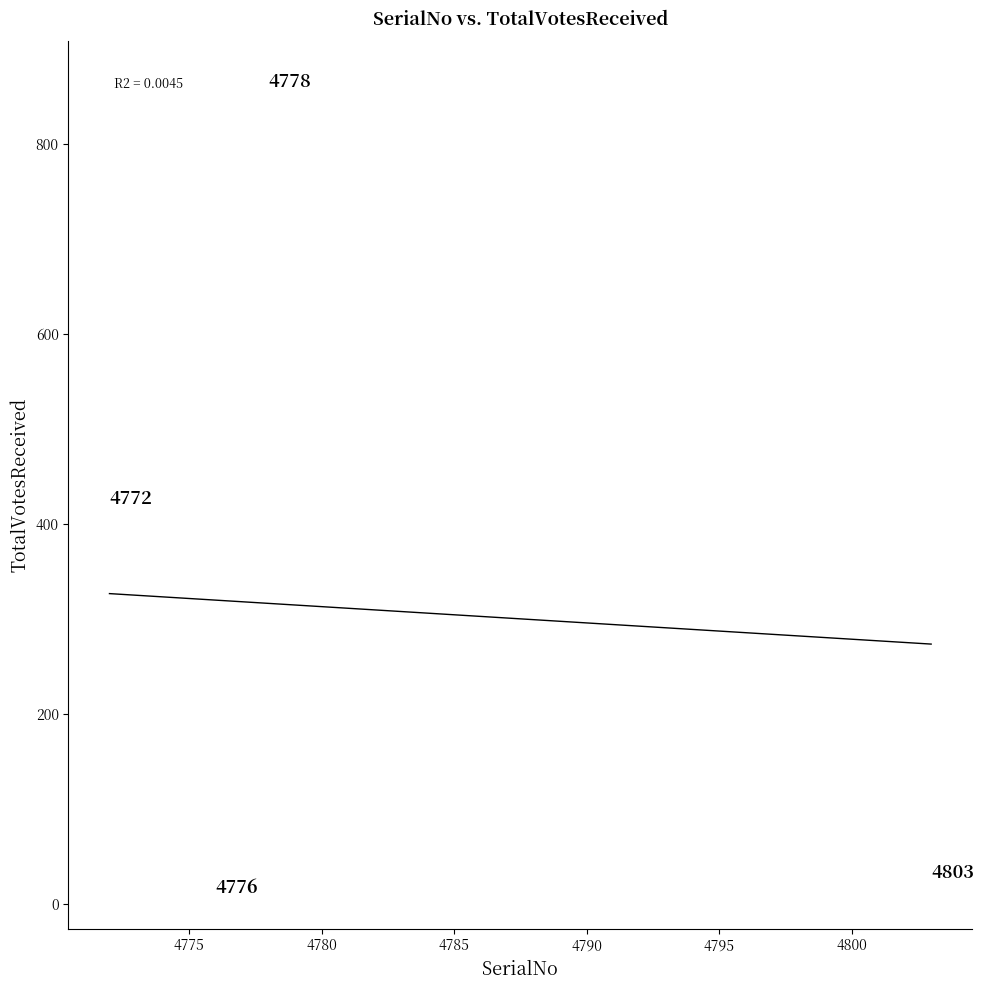

What is the range of X values (max minus min)?

31